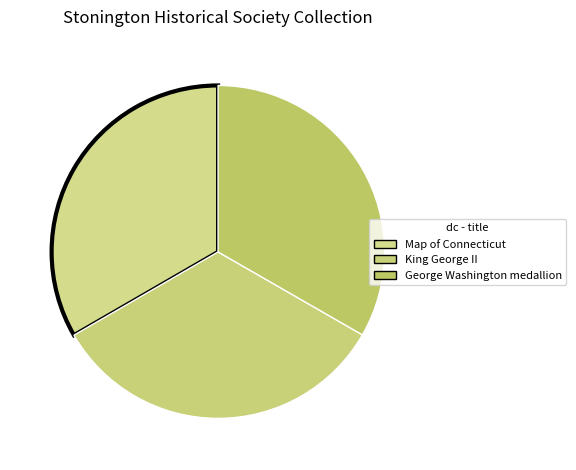

The Map of Connecticut slice represents 38% of the pie. True or false?

False